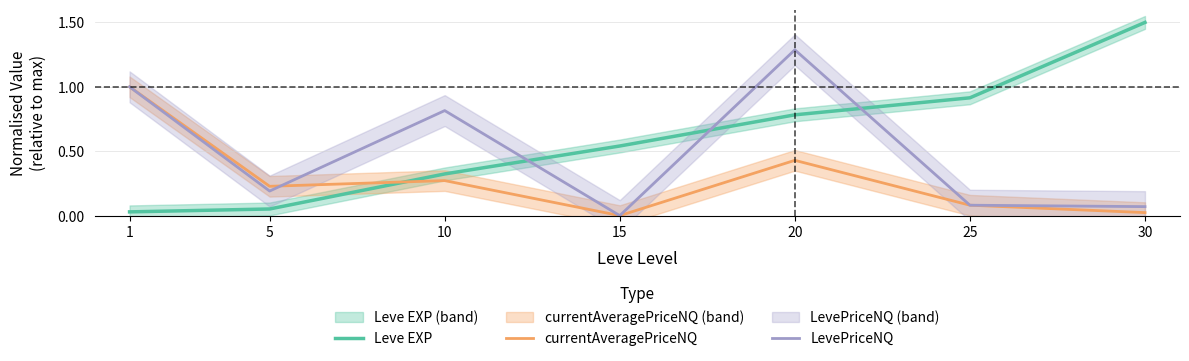

Which series changed the most between 1 and 5?

LevePriceNQ